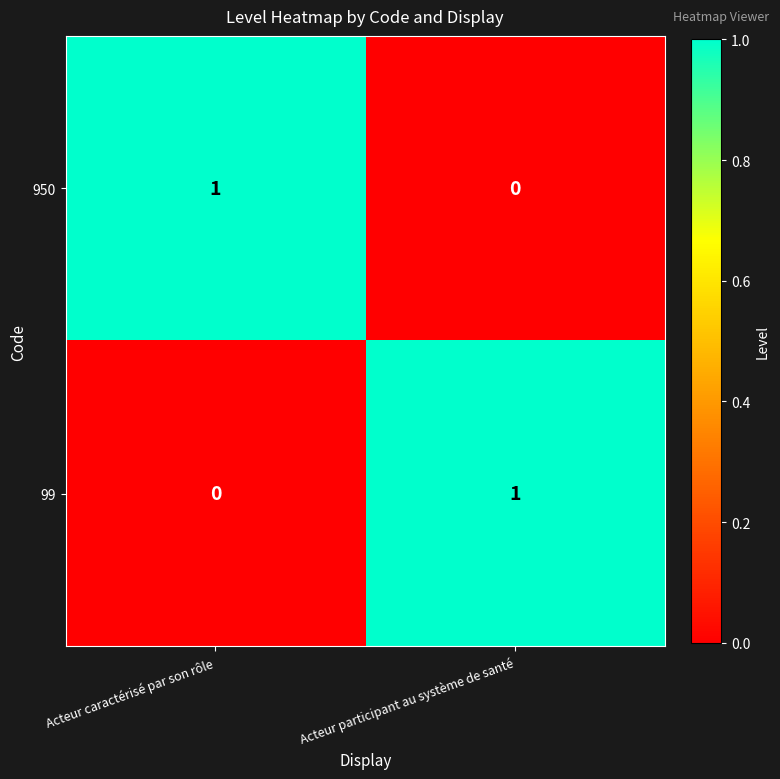

Where is 950 nearest to the value 0?

Acteur participant au système de santé